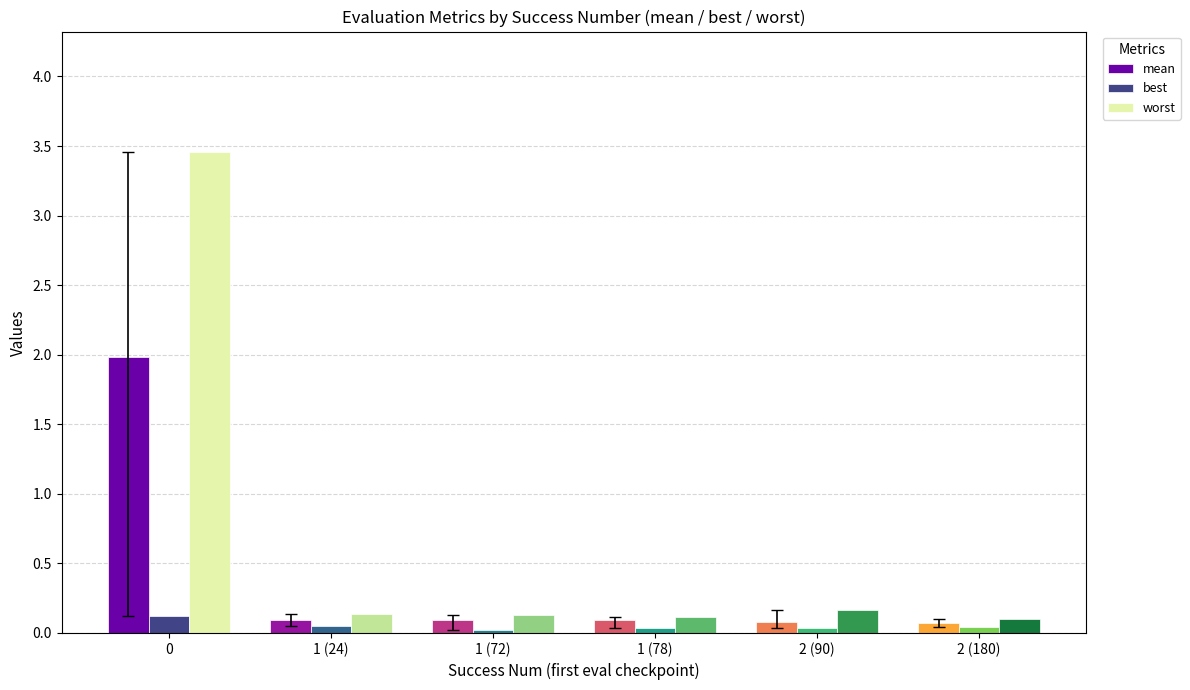

Rank the series by their average value, from lowest to highest.

best, mean, worst